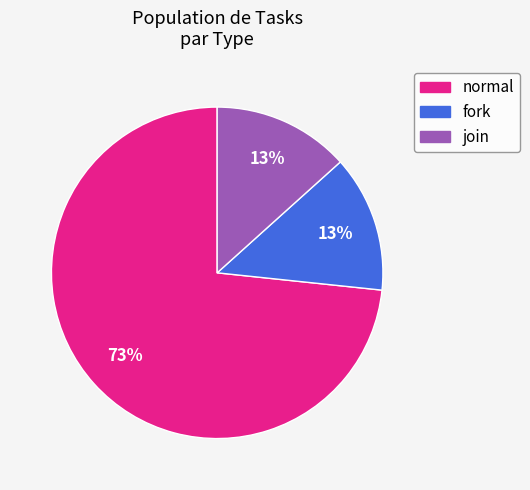

Count the number of slices in the pie.

3